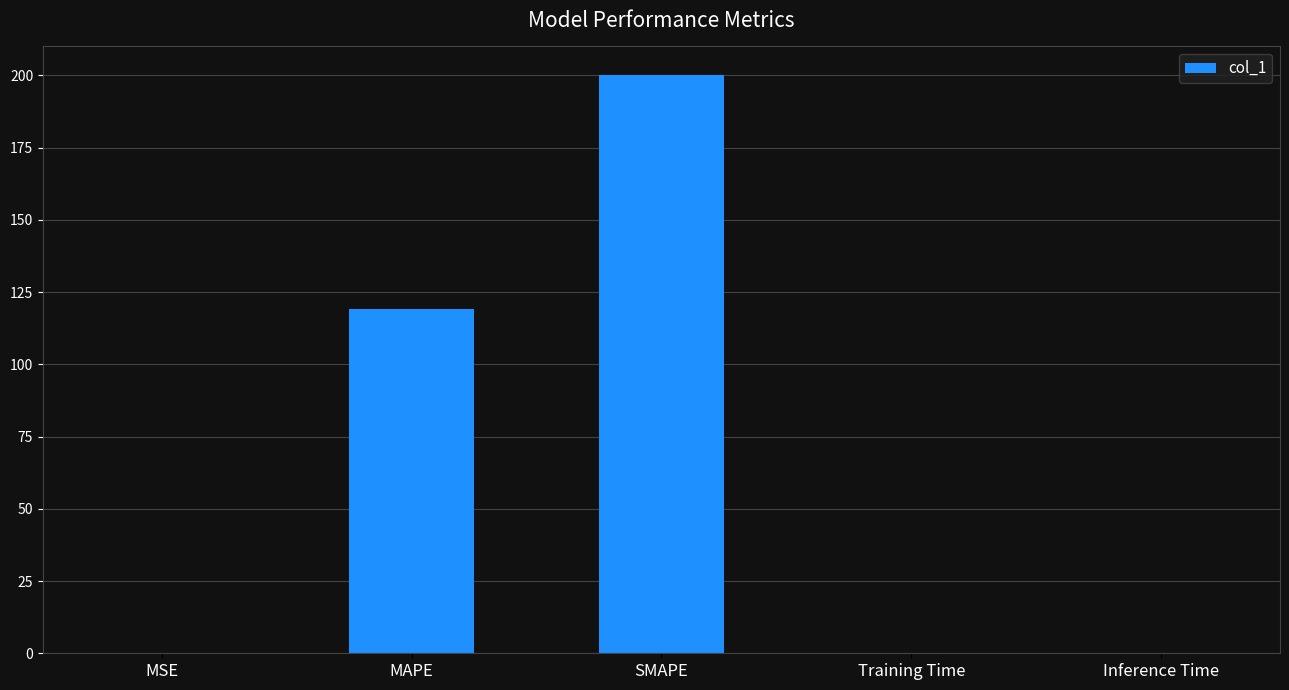

Which label corresponds to the largest value in the chart?

SMAPE